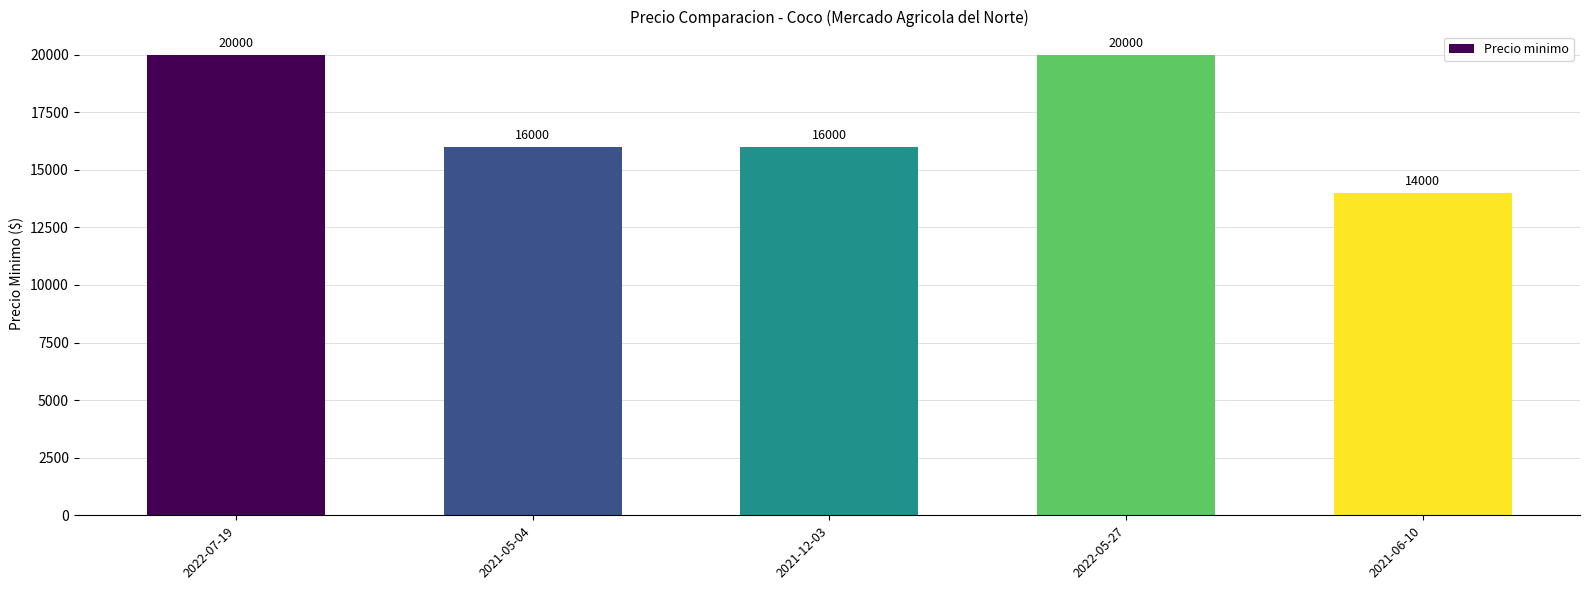

Is it true that the value at 2021-12-03 is 28177?

False